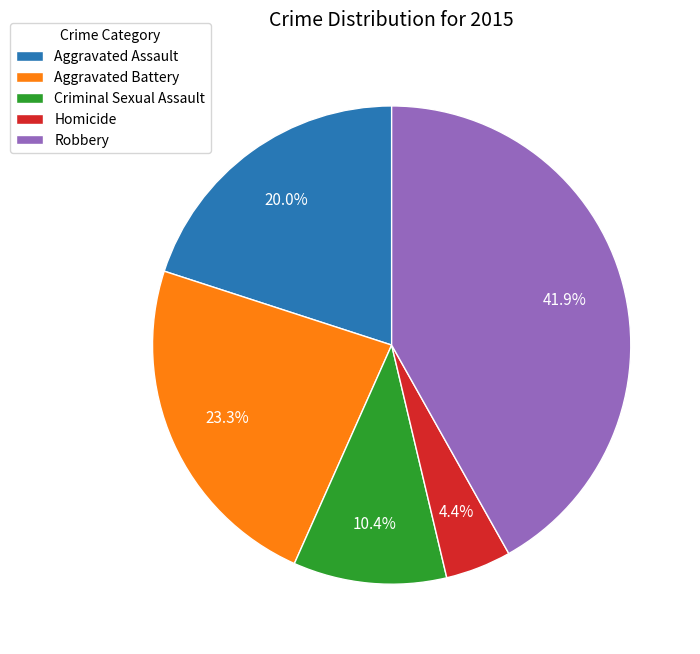

To the nearest percent, what is the difference between the Aggravated Battery and Robbery slice percentages?

19%